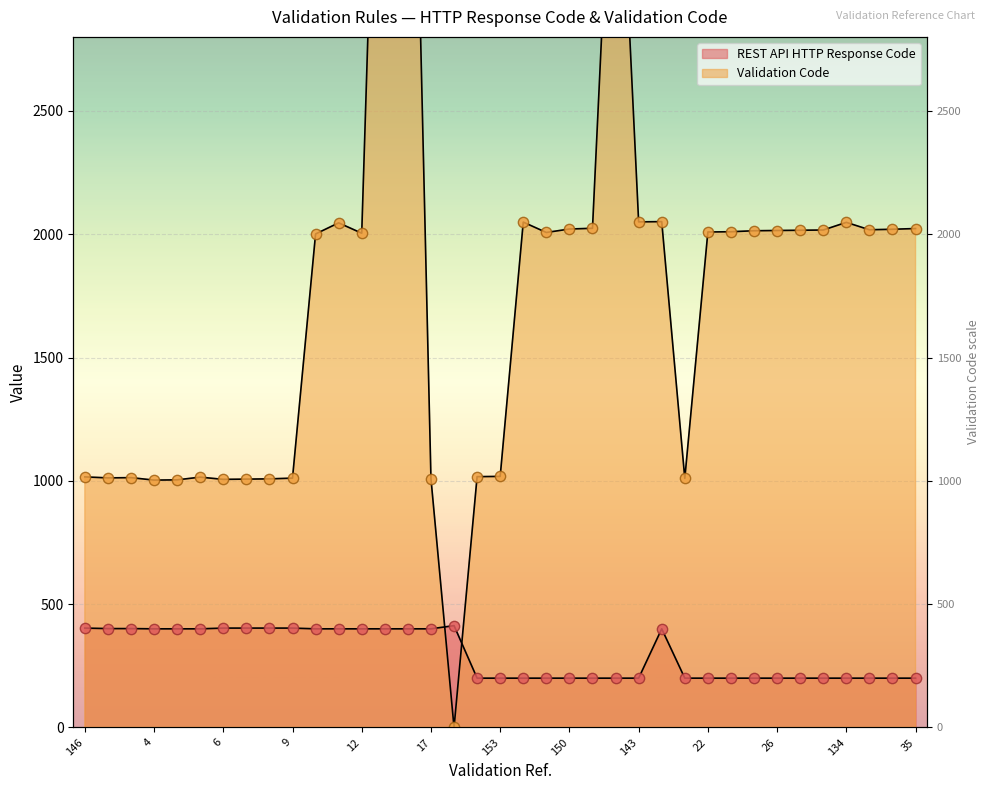

At which category is the sum across all series the highest?

124